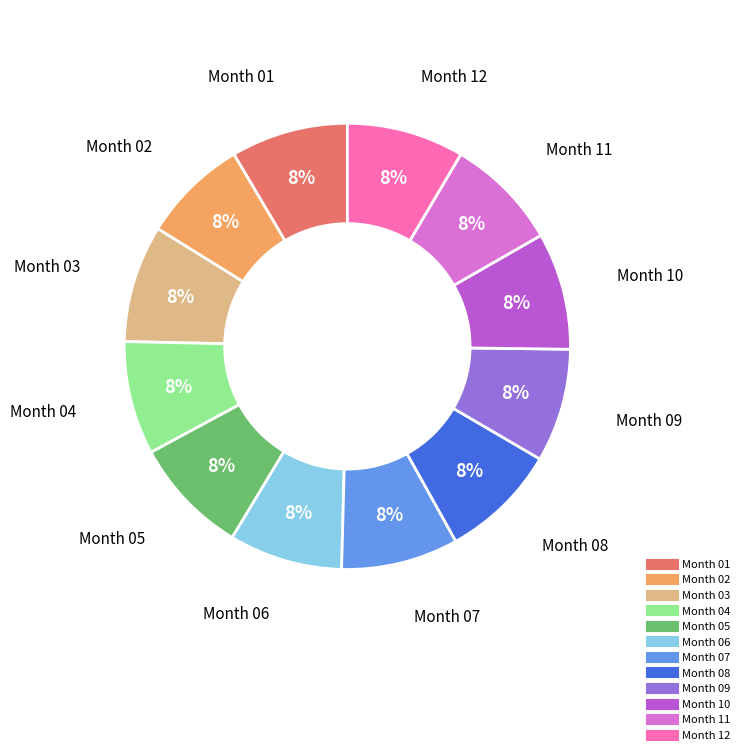

Is there a majority slice in this chart?

No